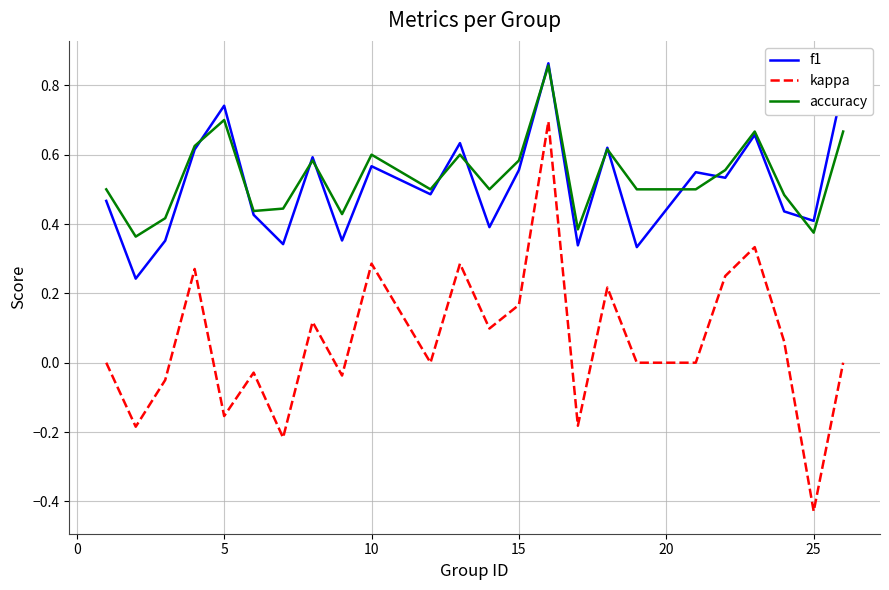

Which series has the widest spread of values?

kappa